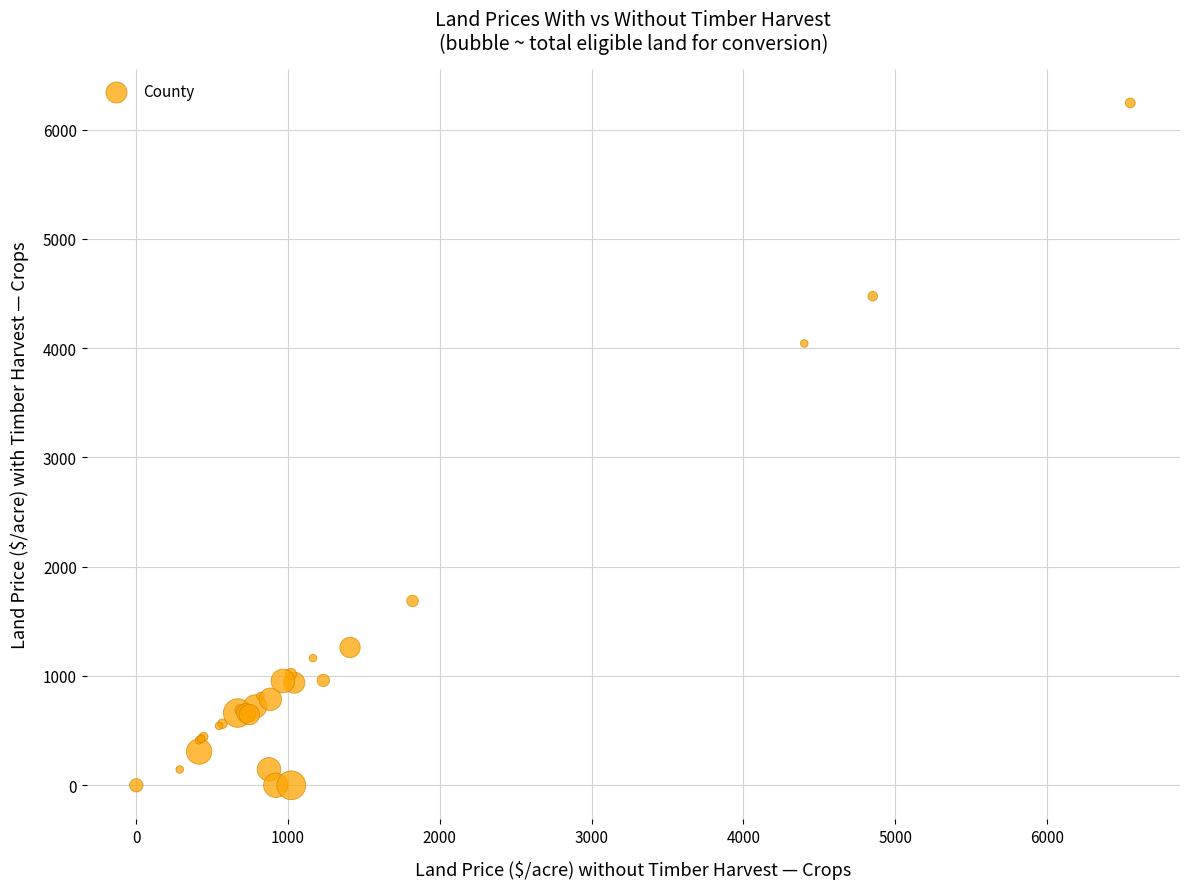

What Y value in the scatter plot is closest to 3121?

4042.9